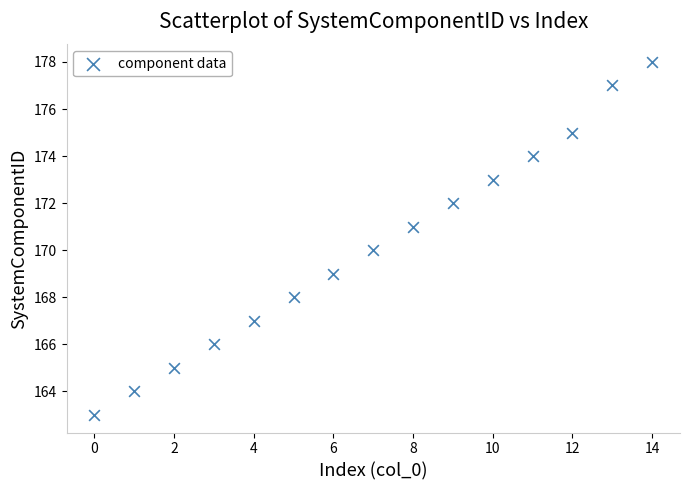

What is the range of Y values (max minus min)?

15